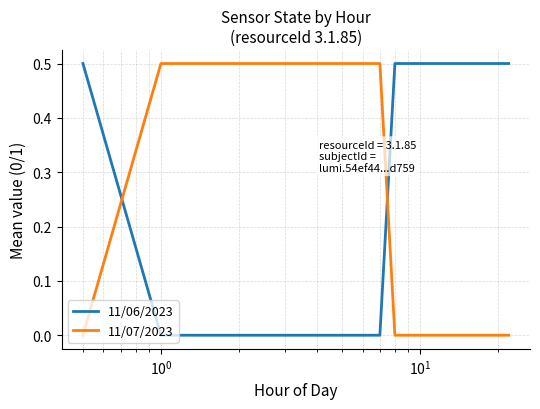

At how many categories does at least one series exceed 0?

8